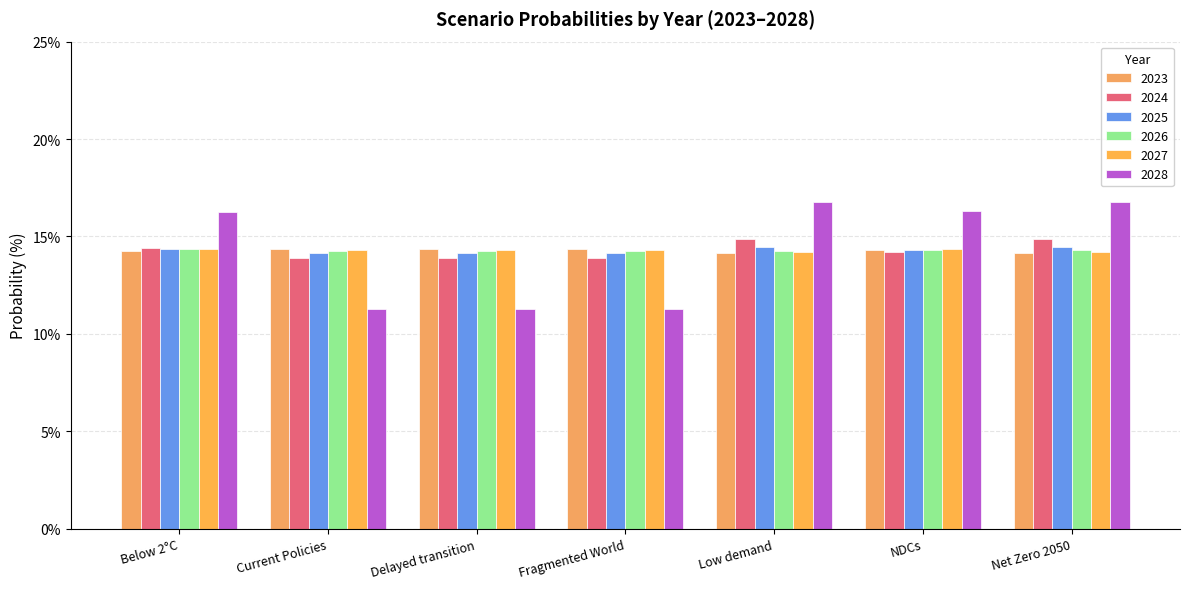

At how many categories does at least one series exceed 16?

4